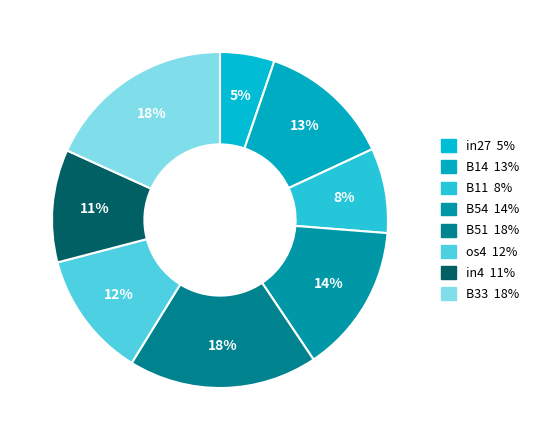

To the nearest percent, what is the difference between the largest and smallest slice percentages?

13%